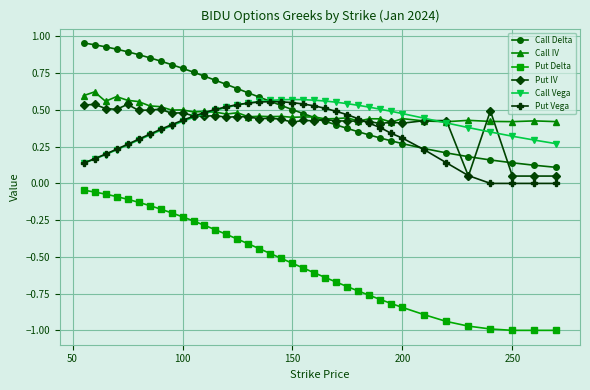

How many times do Call IV and Put Vega cross each other?

2